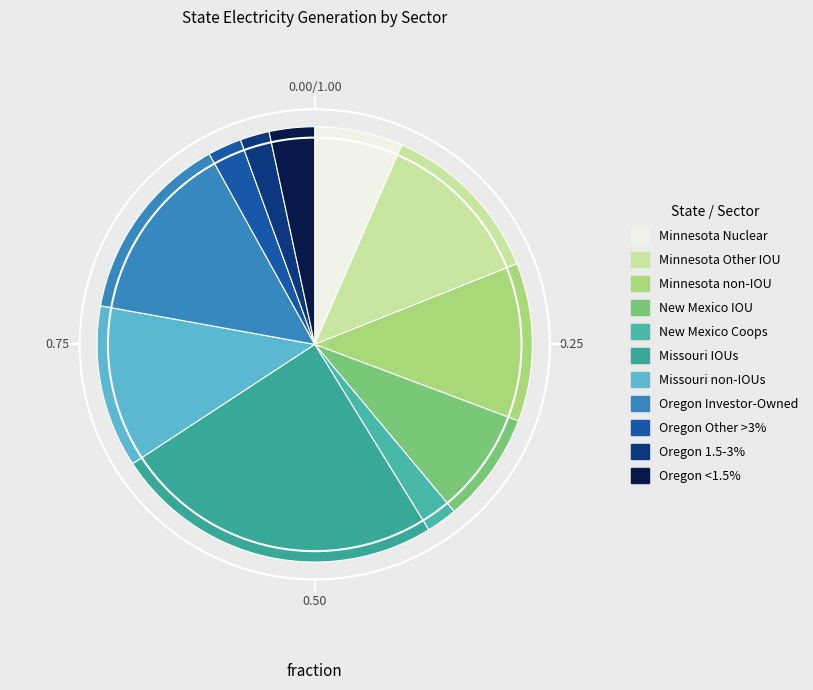

Is there any slice that represents more than half of the pie?

No